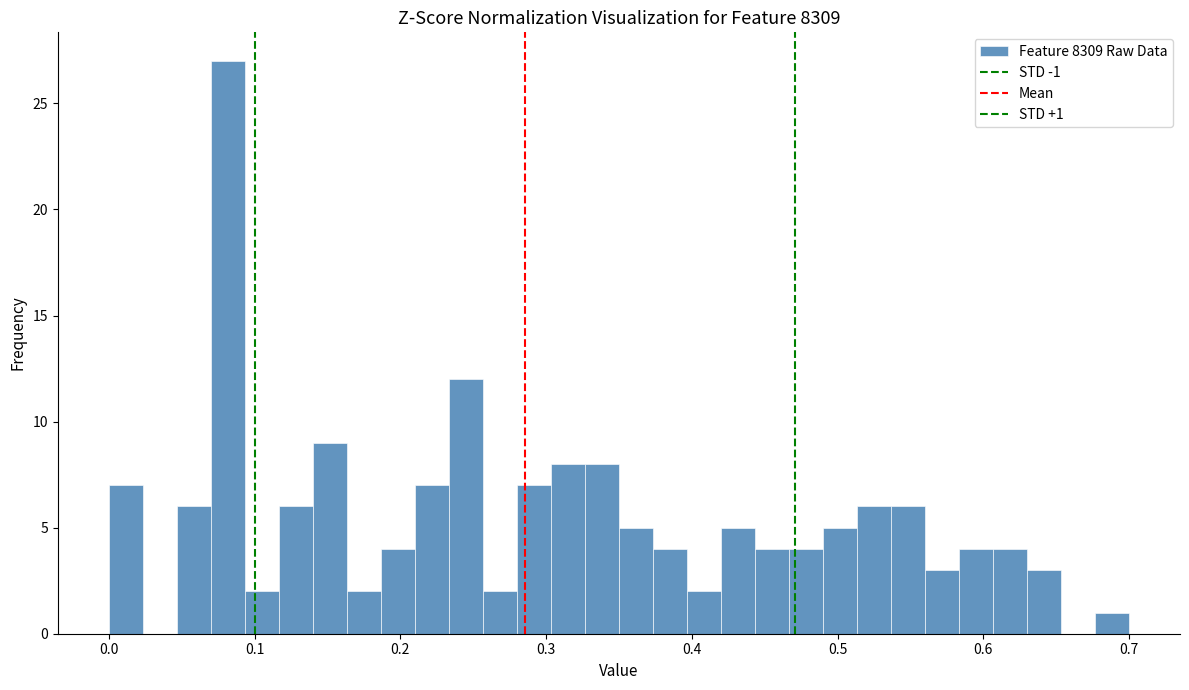

Read against the x-axis, roughly where is the centre of the tallest bar?

0.08